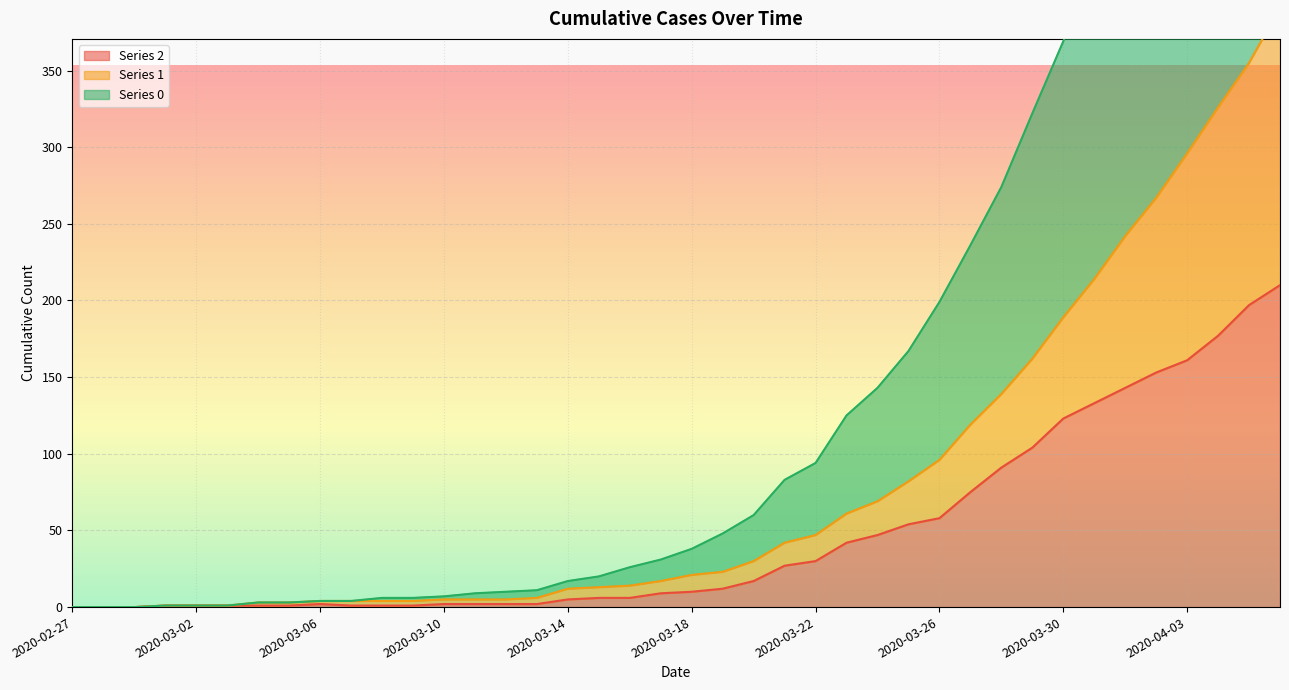

Rank the series at 2020-03-23 from lowest to highest value.

2, 1, 0